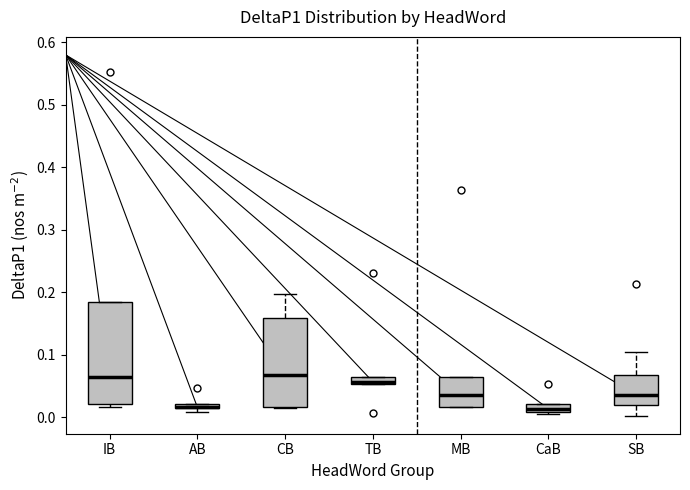

Where is the upper edge of the box for TB on the y-axis? The values are not printed on the chart, so give them approximately, as read against the axis.

0.06